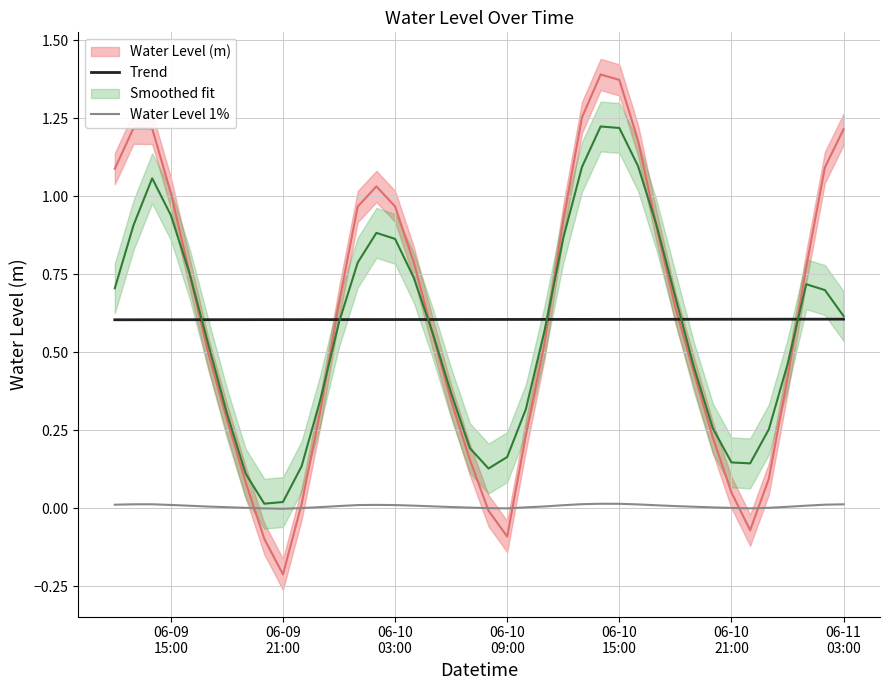

True or false: Water Level 1% and Trend cross at least once.

False